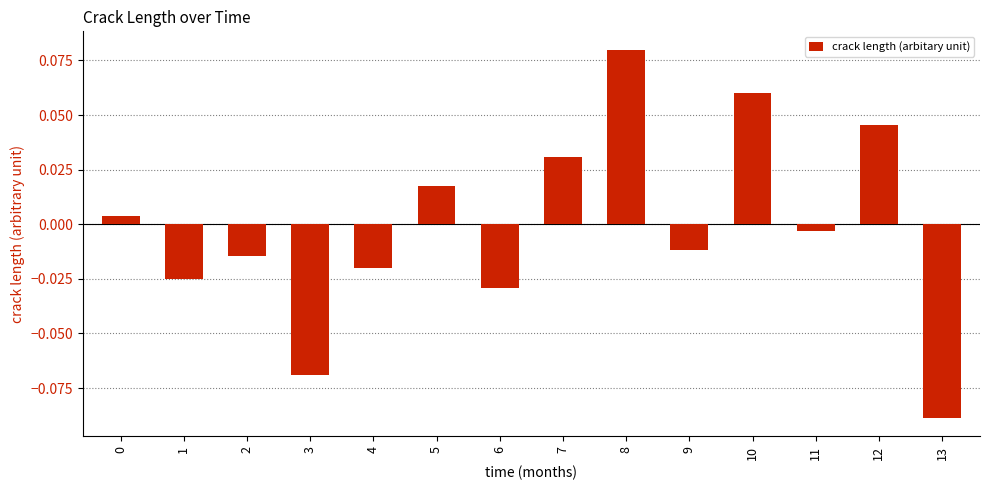

What is the difference between the maximum and minimum values?

0.2